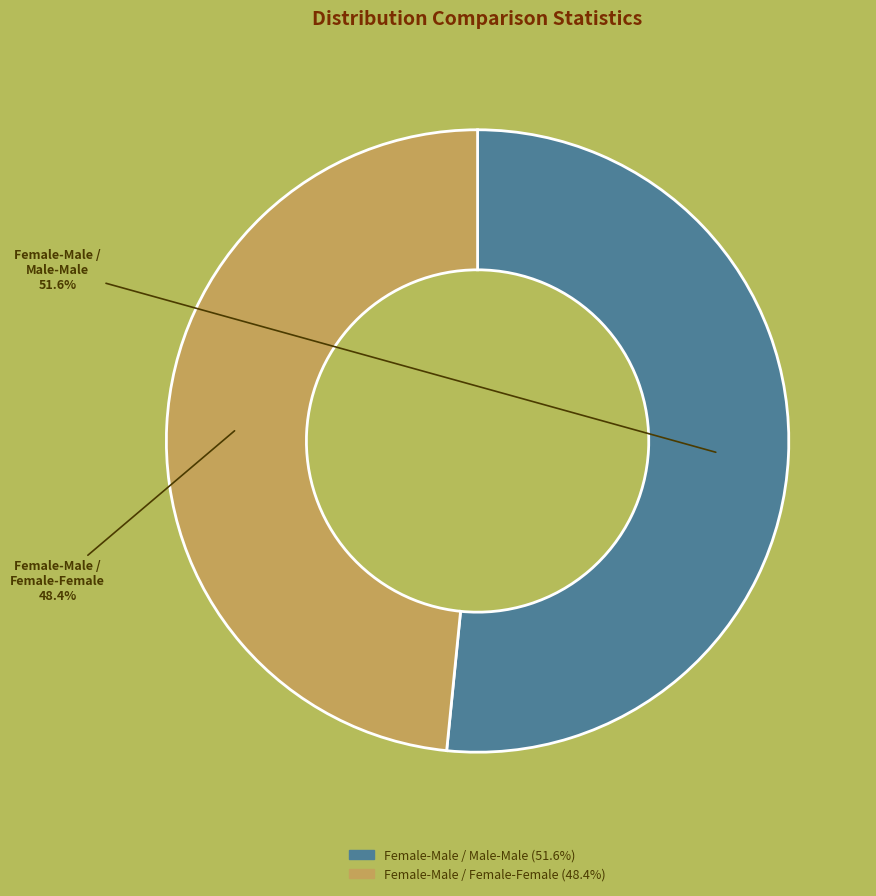

Rank the categories by value from highest to lowest.

Female-Male / Male-Male, Female-Male / Female-Female